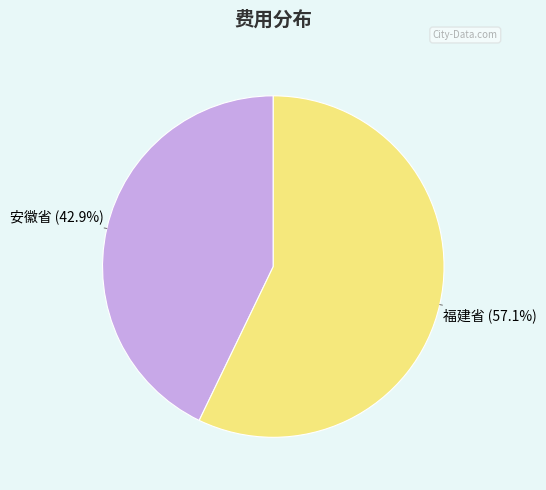

What is the ratio of the value at 福建省 (57.1%) to the value at 安徽省 (42.9%)?

1.3